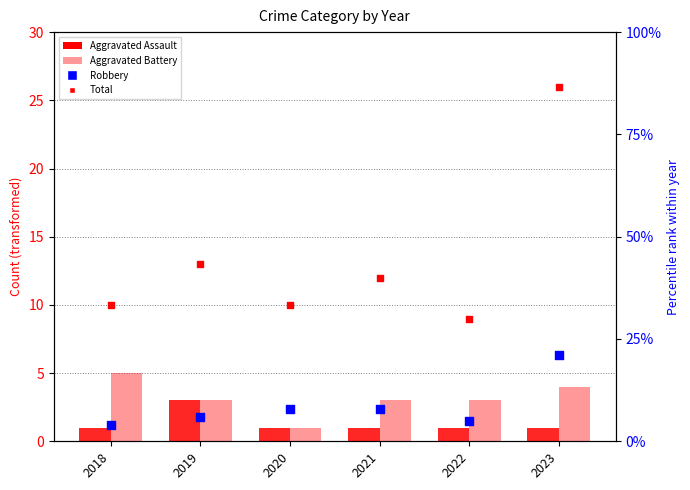

What is the total value across all series at 2019?

25